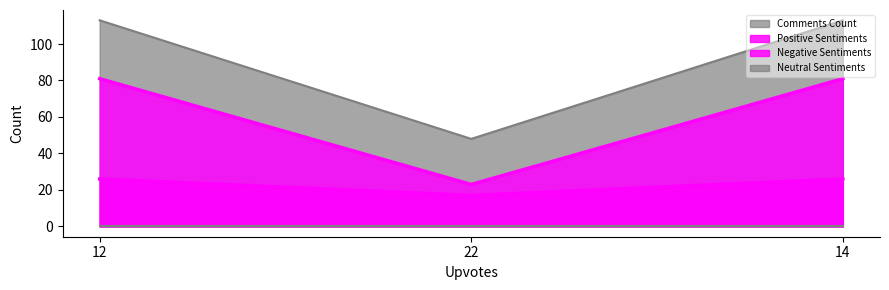

What position from the left is 12?

1